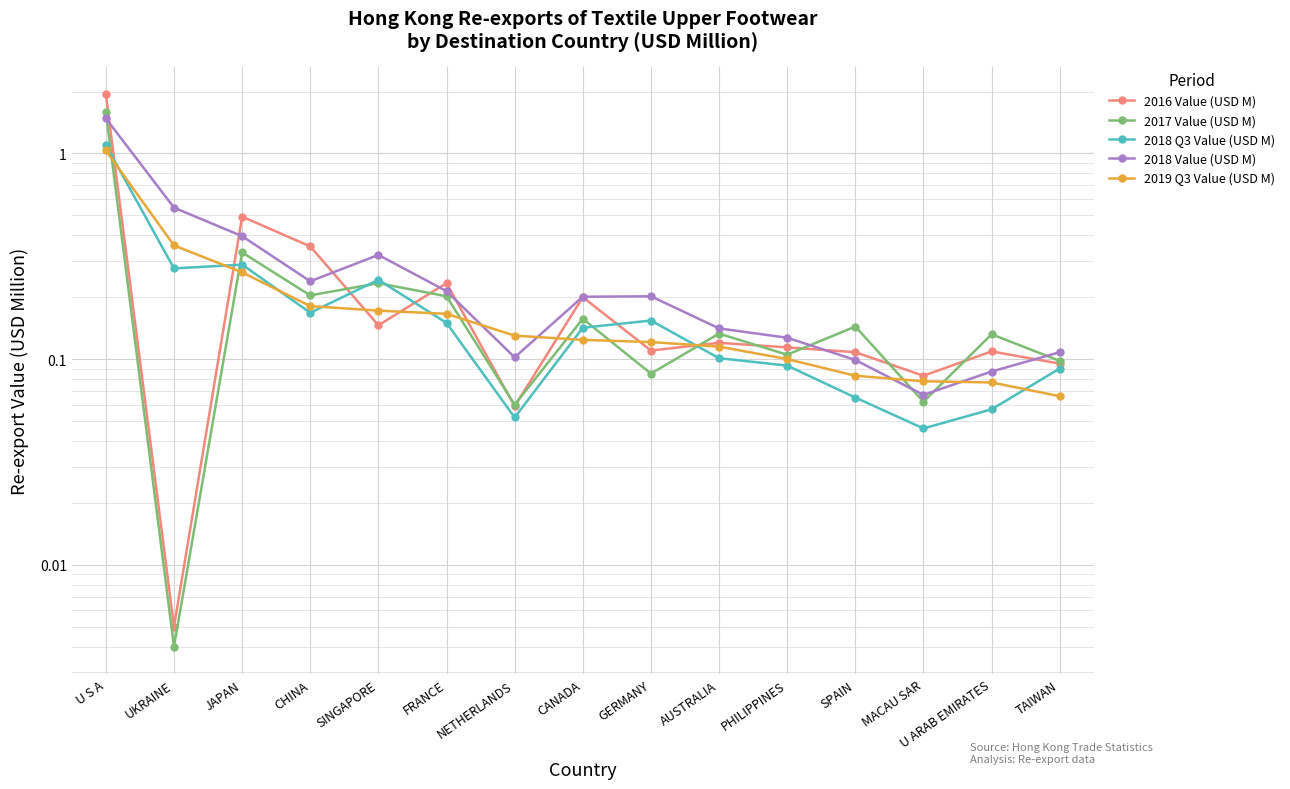

At which label is 2019 Q3 Value (USD M) closest to 0?

TAIWAN